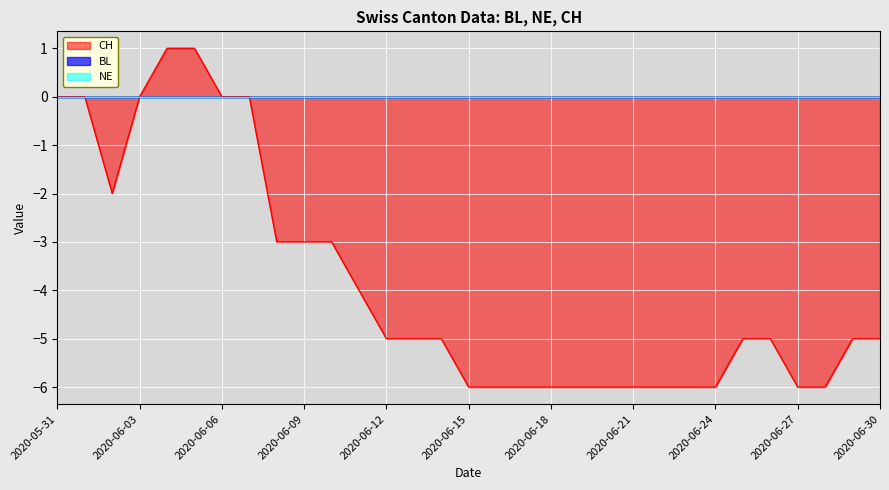

Reading right to left, list all the values displayed in this chart.

BL: 2020-06-30=0	2020-06-29=0	2020-06-28=0	2020-06-27=0	2020-06-26=0	2020-06-25=0	2020-06-24=0	2020-06-23=0	2020-06-22=0	2020-06-21=0	2020-06-20=0	2020-06-19=0	2020-06-18=0	2020-06-17=0	2020-06-16=0	2020-06-15=0	2020-06-14=0	2020-06-13=0	2020-06-12=0	2020-06-11=0	2020-06-10=0	2020-06-09=0	2020-06-08=0	2020-06-07=0	2020-06-06=0	2020-06-05=0	2020-06-04=0	2020-06-03=0	2020-06-02=0	2020-06-01=0	2020-05-31=0
NE: 2020-06-30=0	2020-06-29=0	2020-06-28=0	2020-06-27=0	2020-06-26=0	2020-06-25=0	2020-06-24=0	2020-06-23=0	2020-06-22=0	2020-06-21=0	2020-06-20=0	2020-06-19=0	2020-06-18=0	2020-06-17=0	2020-06-16=0	2020-06-15=0	2020-06-14=0	2020-06-13=0	2020-06-12=0	2020-06-11=0	2020-06-10=0	2020-06-09=0	2020-06-08=0	2020-06-07=0	2020-06-06=0	2020-06-05=0	2020-06-04=0	2020-06-03=0	2020-06-02=0	2020-06-01=0	2020-05-31=0
CH: 2020-06-30=-5	2020-06-29=-5	2020-06-28=-6	2020-06-27=-6	2020-06-26=-5	2020-06-25=-5	2020-06-24=-6	2020-06-23=-6	2020-06-22=-6	2020-06-21=-6	2020-06-20=-6	2020-06-19=-6	2020-06-18=-6	2020-06-17=-6	2020-06-16=-6	2020-06-15=-6	2020-06-14=-5	2020-06-13=-5	2020-06-12=-5	2020-06-11=-4	2020-06-10=-3	2020-06-09=-3	2020-06-08=-3	2020-06-07=0	2020-06-06=0	2020-06-05=1	2020-06-04=1	2020-06-03=0	2020-06-02=-2	2020-06-01=0	2020-05-31=0